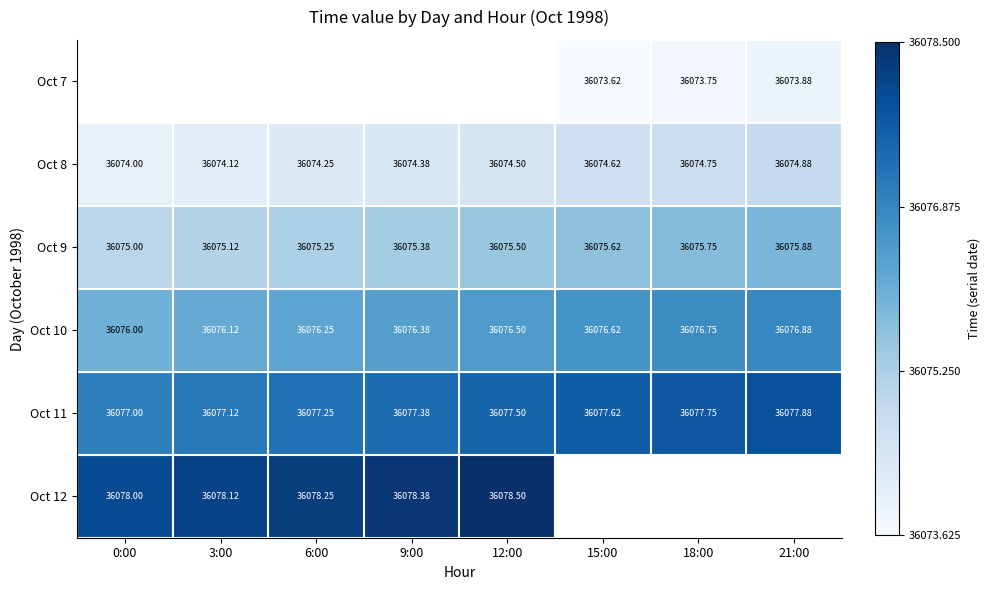

Is the value of Oct 10 at 3:00 greater than the value of Oct 9 at 21:00?

Yes